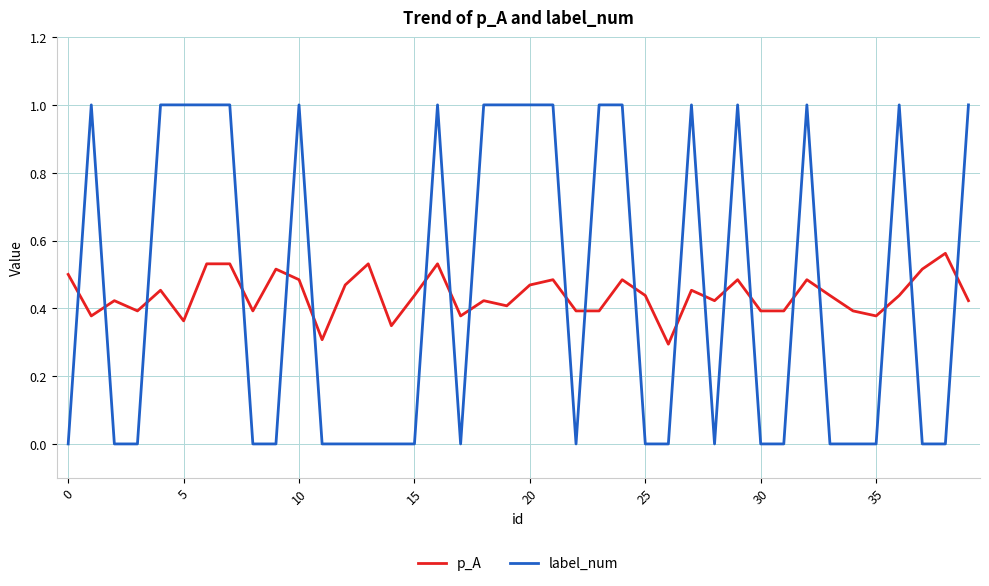

How many lines are shown in the chart?

2